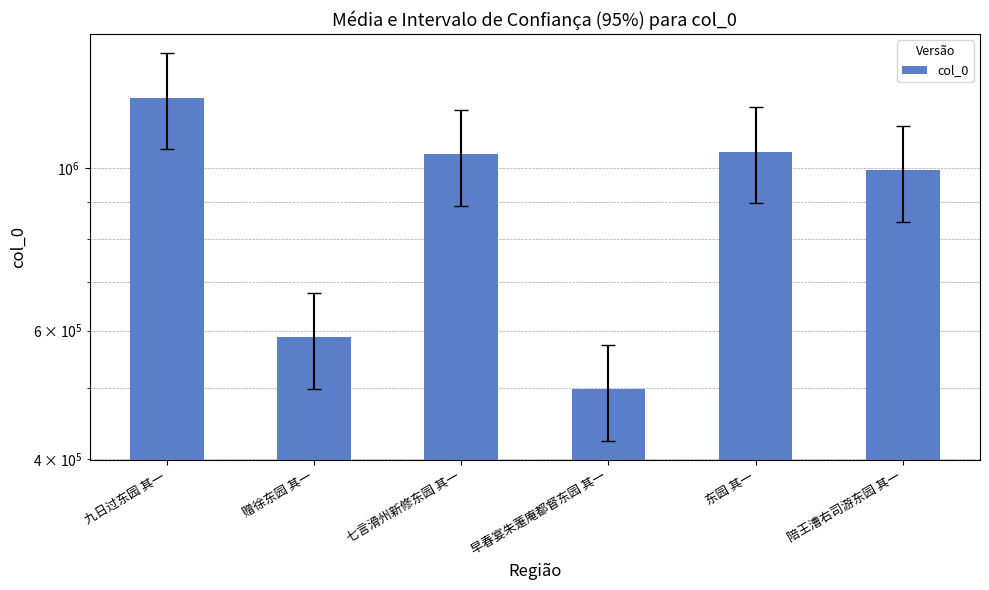

Count the number of data series in this chart.

1